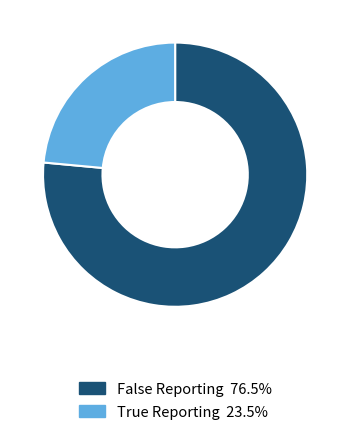

Is there a majority slice in this chart?

Yes